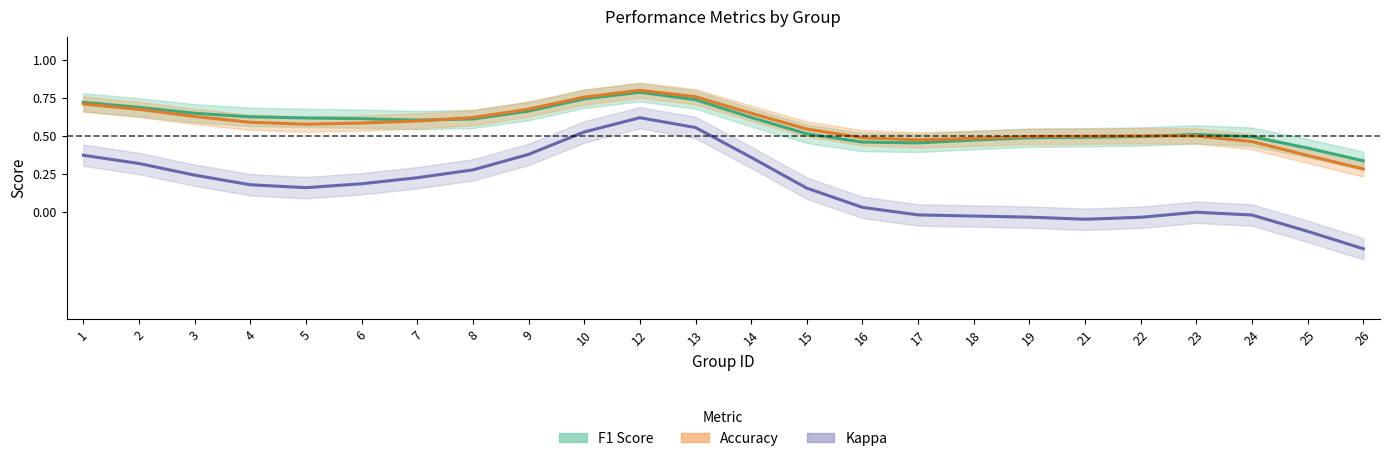

Rank the series by their maximum value, from lowest to highest.

Kappa, F1 Score, Accuracy